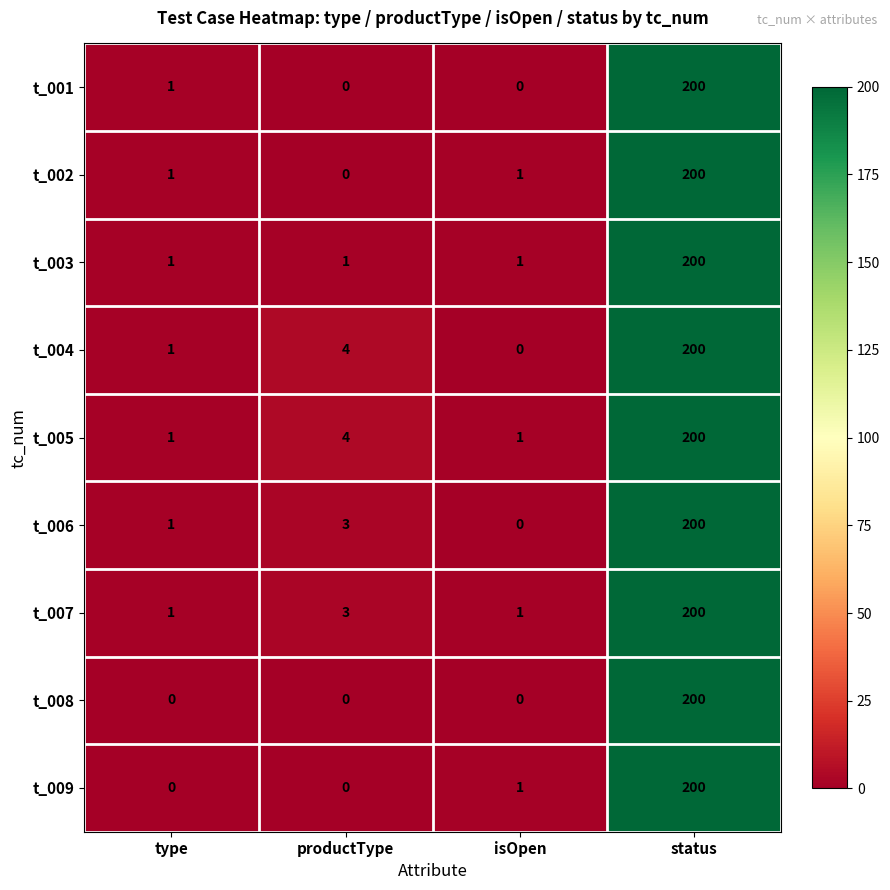

At which category is the sum across all series the highest?

status